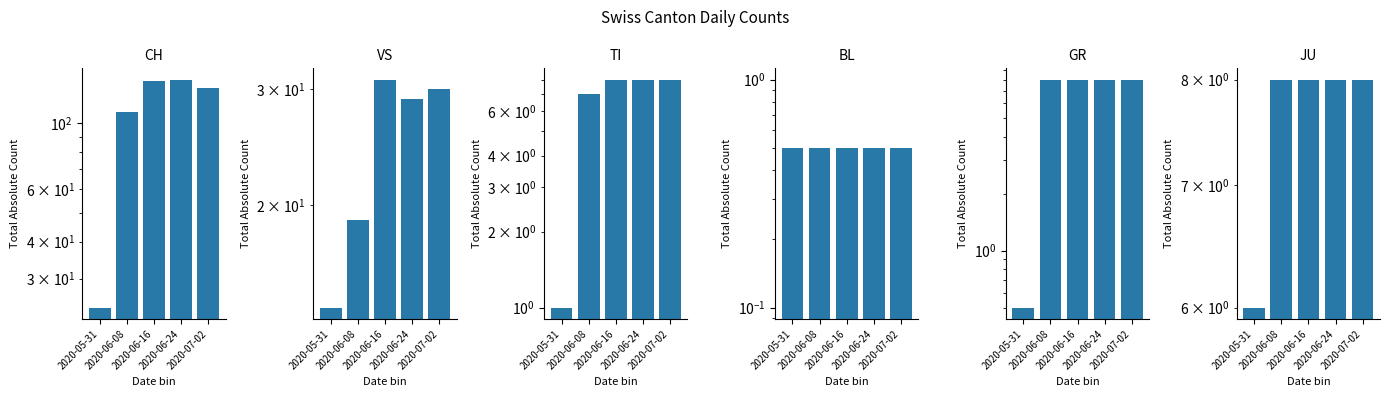

What is the label of the 5th bar from the left?

2020-07-02